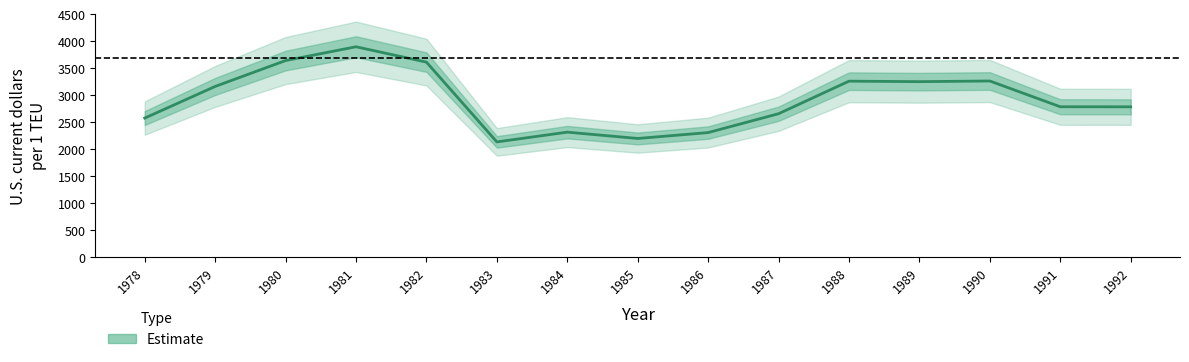

Does the chart have visible grid lines?

No